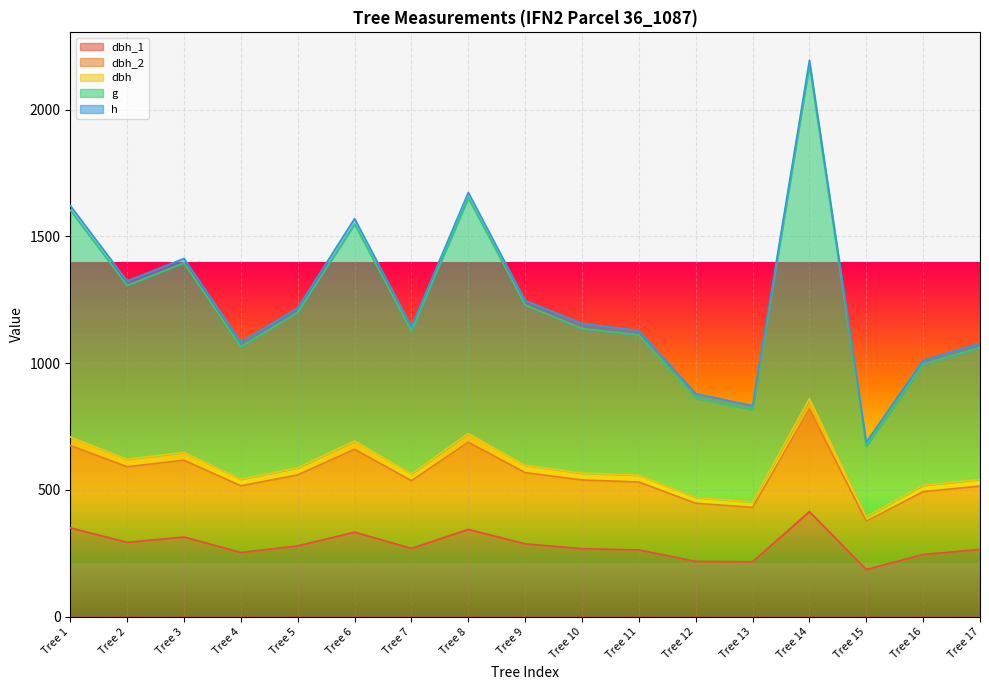

How many interior local peaks does the dbh series have?

4